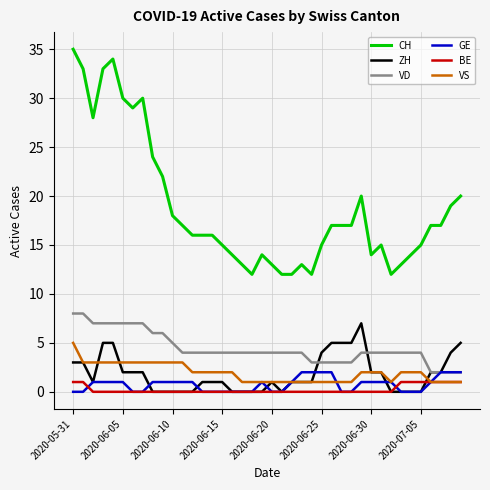

True or false: CH and BE intersect in this chart.

False